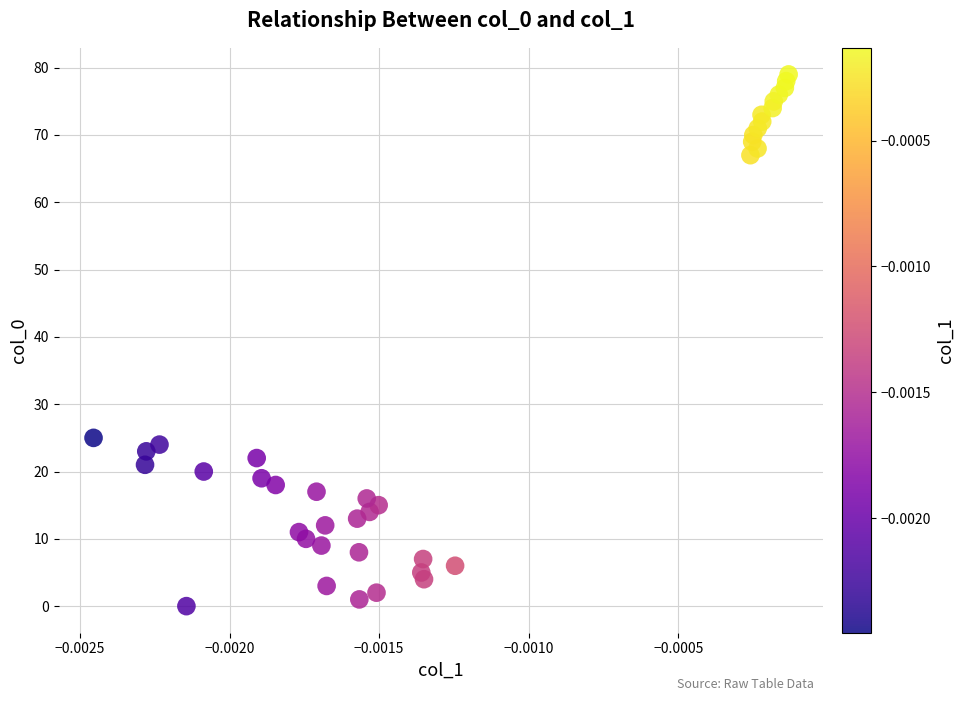

What Y value in the scatter plot is closest to 39?

25